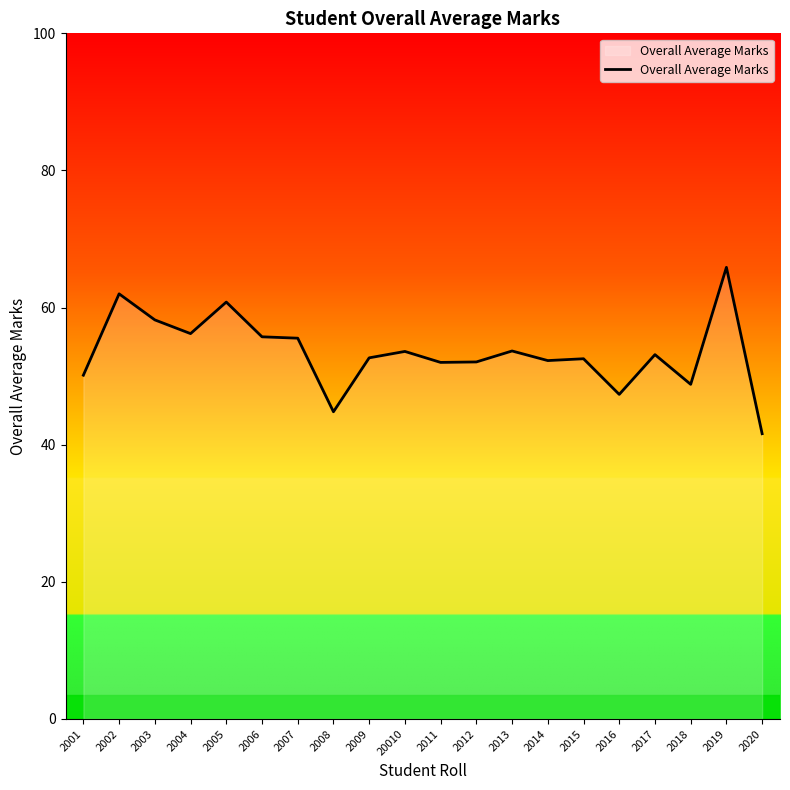

What position from the left is 2017?

17